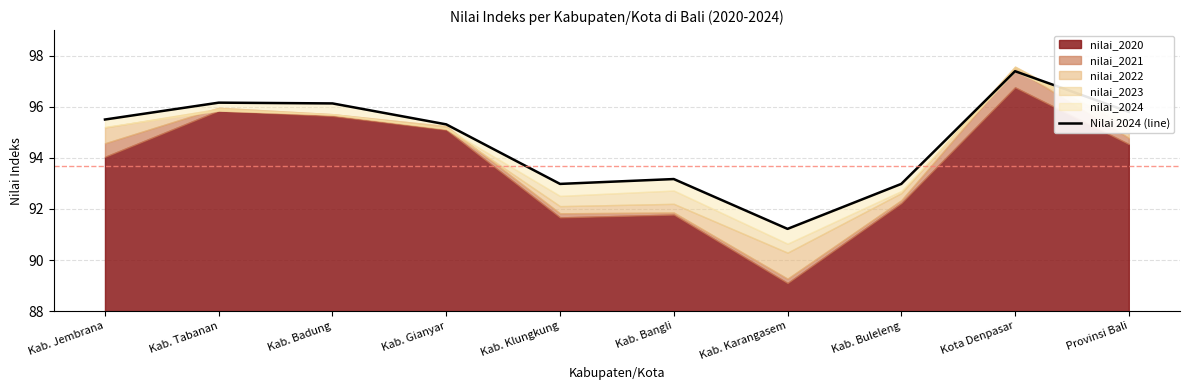

List the labels in order of value, largest first.

Kota Denpasar, Kab. Tabanan, Kab. Badung, Provinsi Bali, Kab. Jembrana, Kab. Gianyar, Kab. Bangli, Kab. Klungkung, Kab. Buleleng, Kab. Karangasem